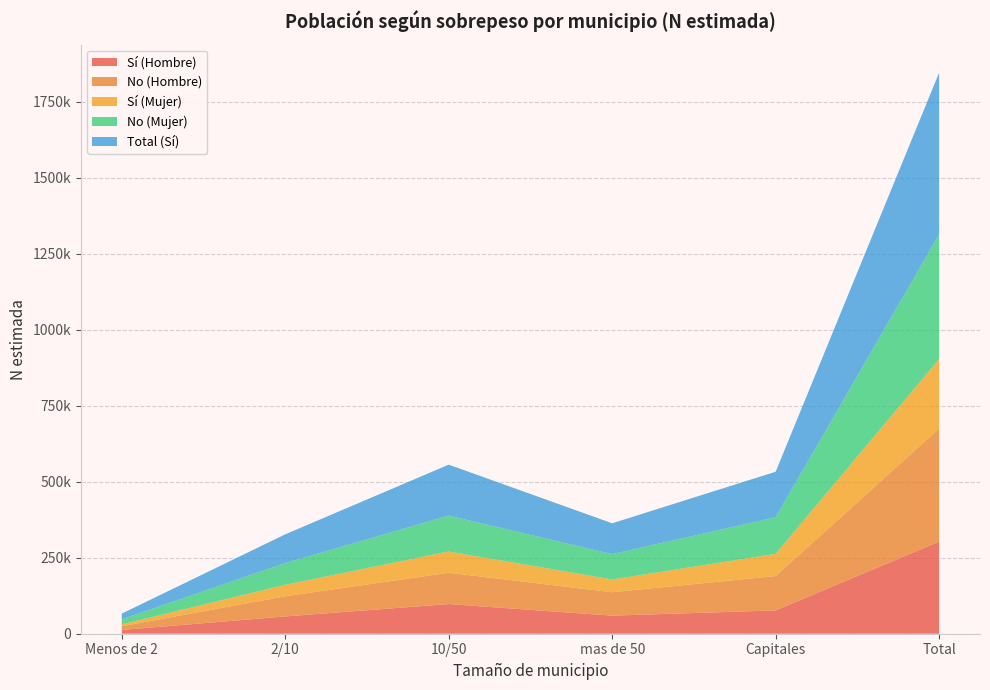

Reading left to right, transcribe all the data shown in this chart.

Sí (Hombre): Menos de 2=12465	2/10=56920	10/50=97624	mas de 50=59447	Capitales=76751	Total=303209
No (Hombre): Menos de 2=12224	2/10=66418	10/50=102959	mas de 50=77020	Capitales=113128	Total=371750
Sí (Mujer): Menos de 2=6303	2/10=37604	10/50=69996	mas de 50=42039	Capitales=72909	Total=228851
No (Mujer): Menos de 2=16421	2/10=71564	10/50=118077	mas de 50=83377	Capitales=120528	Total=409967
Total (Sí): Menos de 2=18768	2/10=94524	10/50=167620	mas de 50=101487	Capitales=149661	Total=532060